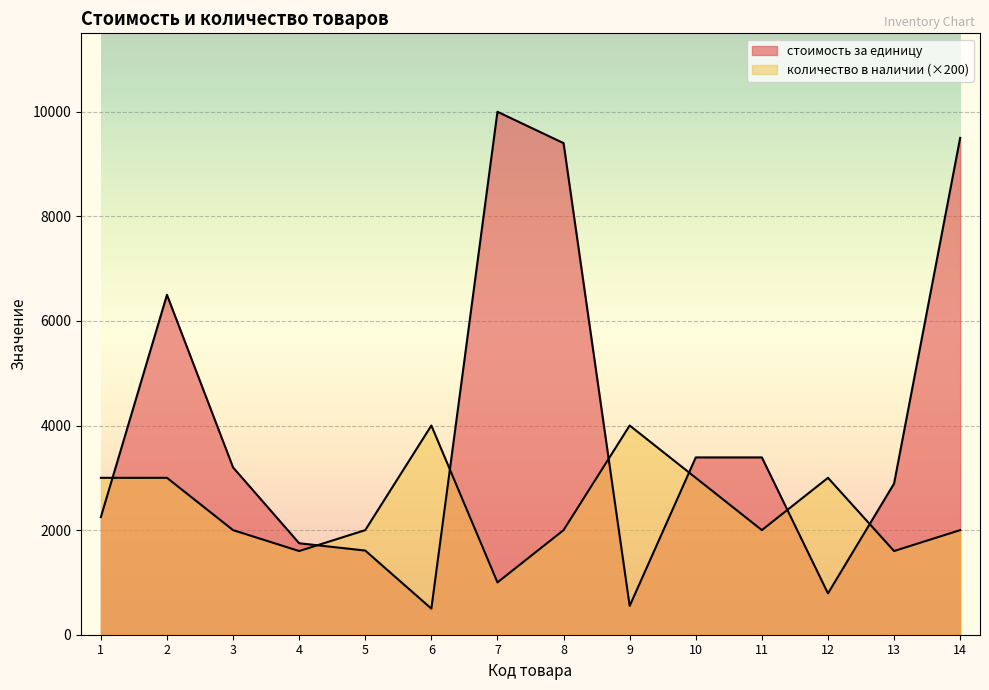

Is it true that количество в наличии equals 2000 at 8?

True